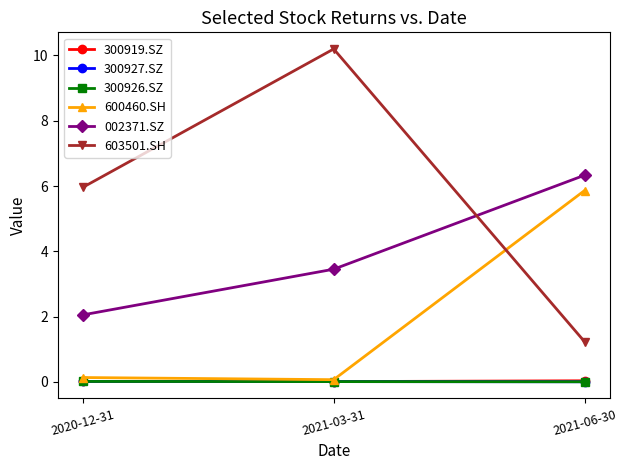

The 300919.SZ series shows 0.0 at 2021-03-31. True or false?

True